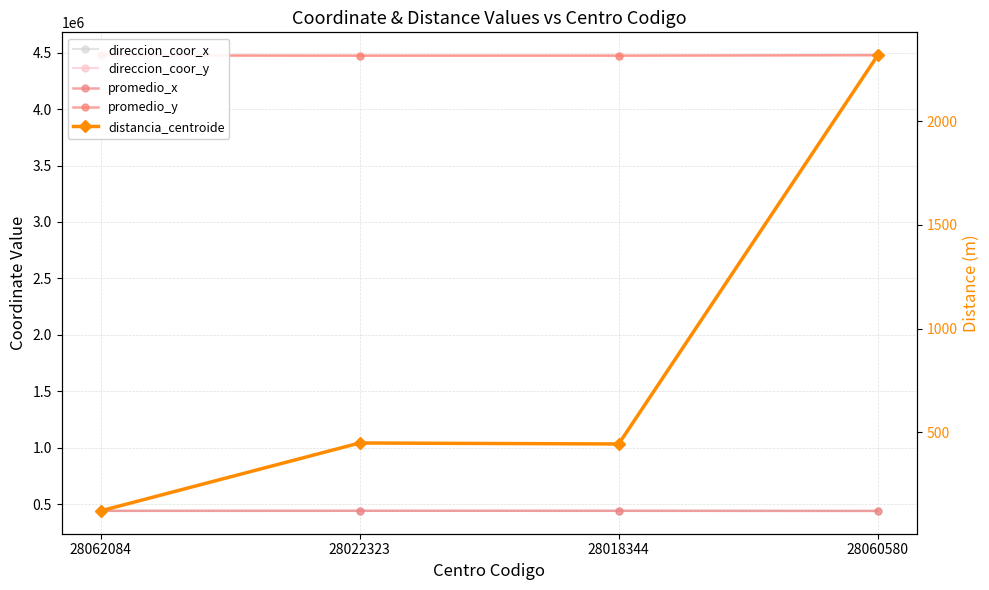

List the labels in order of direccion_coor_x value, largest first.

28022323, 28018344, 28062084, 28060580